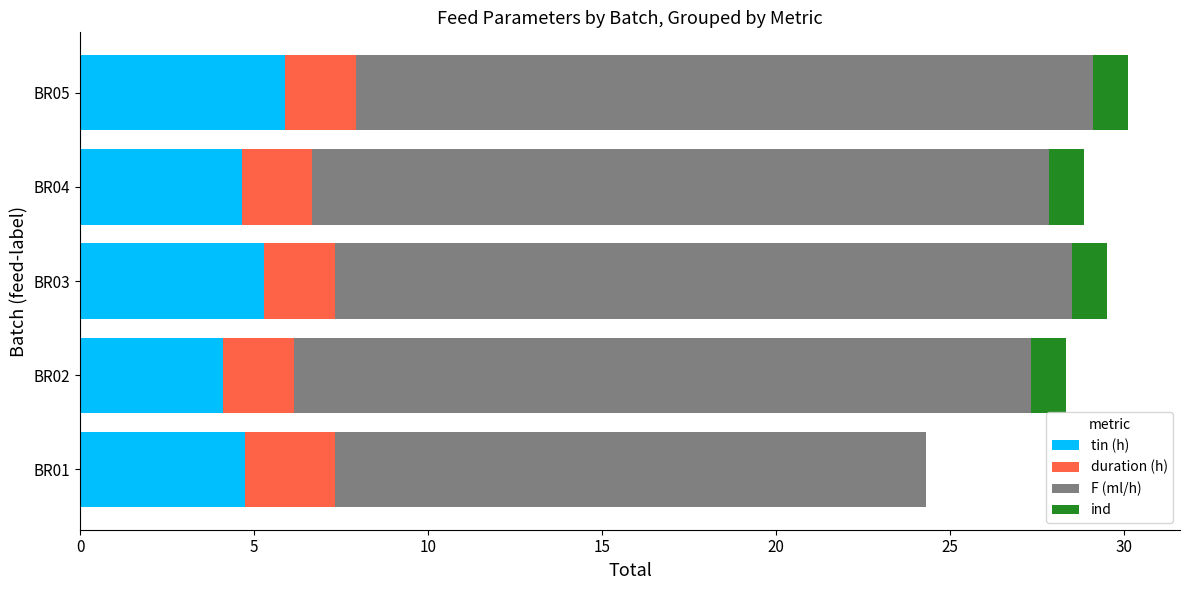

What is the total value across all series at BR01?

24.3